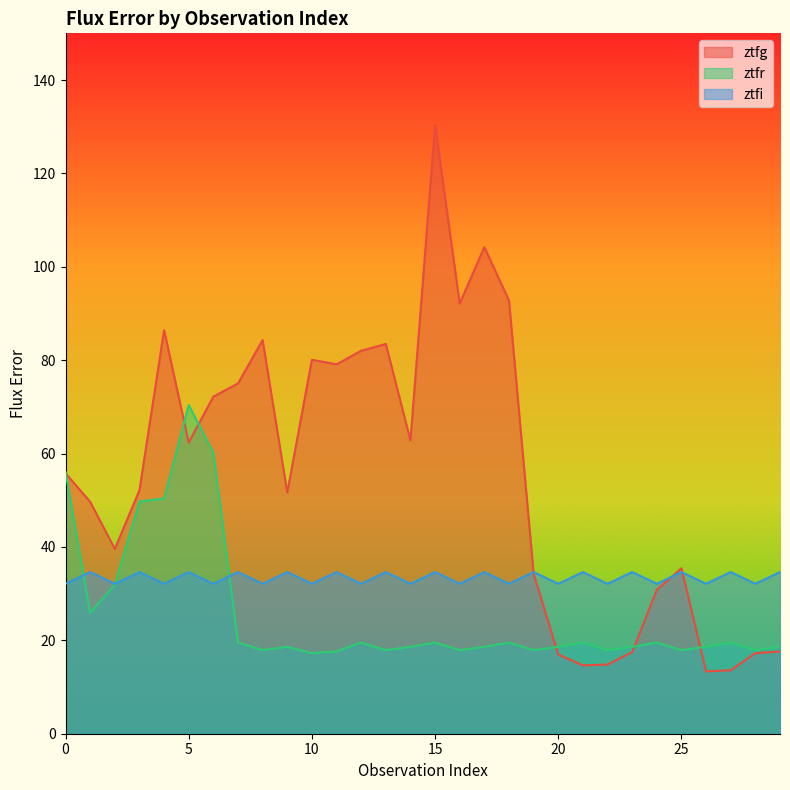

Does the chart display data point markers on the line(s)?

No